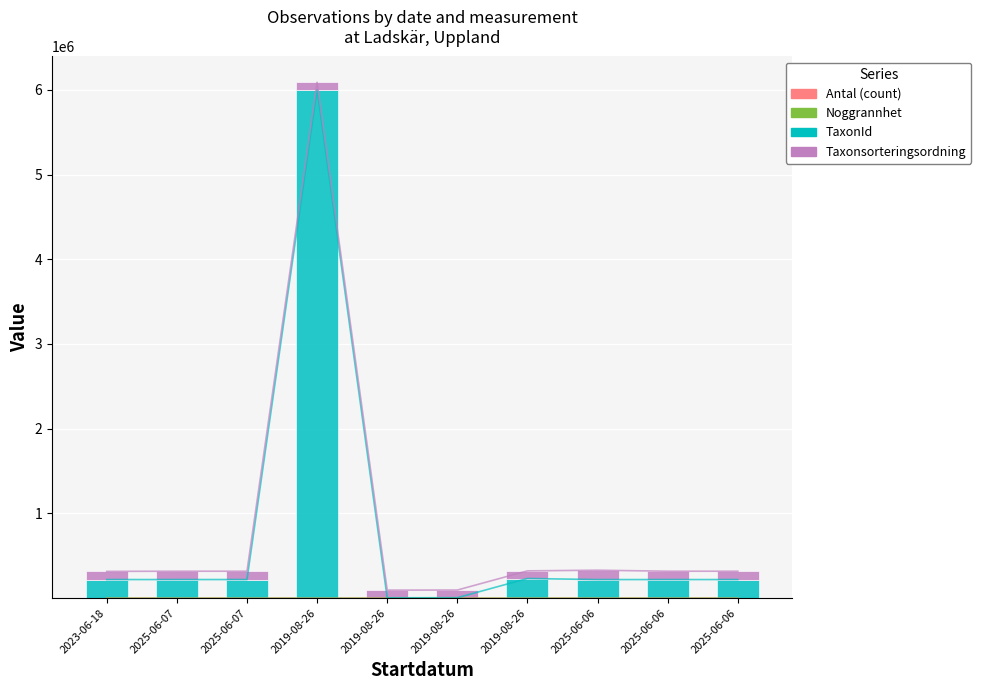

Reading left to right, what are all the values shown in this chart?

Antal (count): 2023-06-18=1	2025-06-07=1	2025-06-07=12	2019-08-26=5	2019-08-26=50	2019-08-26=0	2019-08-26=5	2025-06-06=0	2025-06-06=10	2025-06-06=0
Noggrannhet: 2023-06-18=25	2025-06-07=25	2025-06-07=25	2019-08-26=10	2019-08-26=10	2019-08-26=10	2019-08-26=10	2025-06-06=25	2025-06-06=25	2025-06-06=25
TaxonId: 2023-06-18=219862	2025-06-07=219862	2025-06-07=219862	2019-08-26=6003295	2019-08-26=4363	2019-08-26=5449	2019-08-26=232138	2025-06-06=219711	2025-06-06=219862	2025-06-06=219862
Taxonsorteringsordning: 2023-06-18=96355	2025-06-07=98374	2025-06-07=98374	2019-08-26=85278	2019-08-26=90649	2019-08-26=90697	2019-08-26=90126	2025-06-06=110443	2025-06-06=98374	2025-06-06=98374